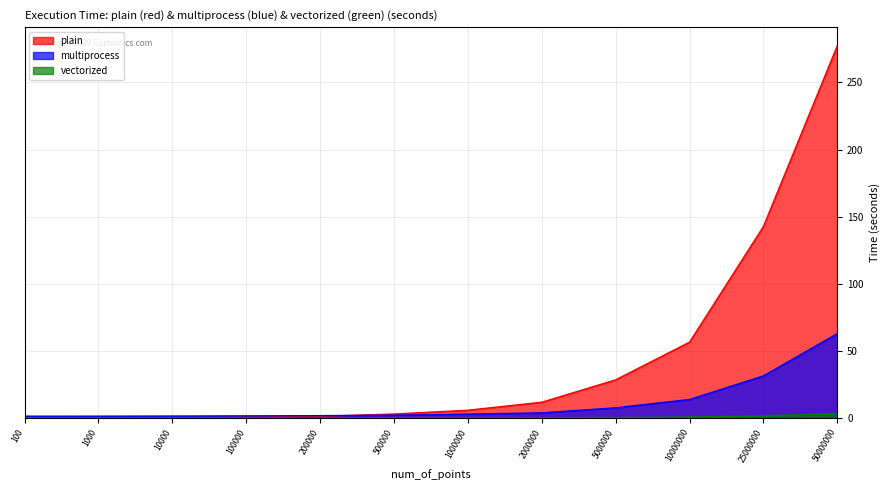

True or false: multiprocess has a value of 45.2 at 25000000.

False